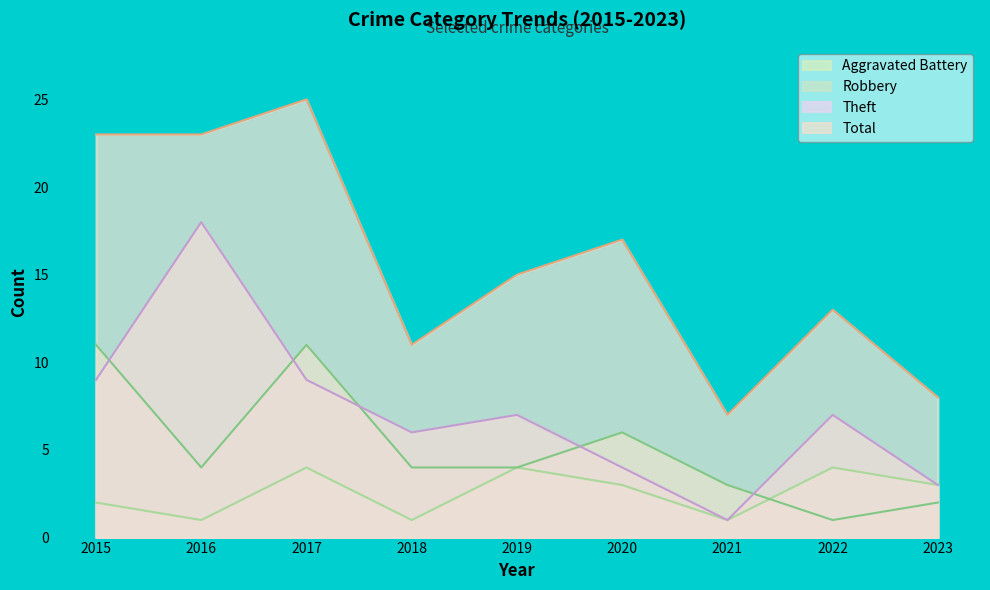

What is the smallest value displayed?

1